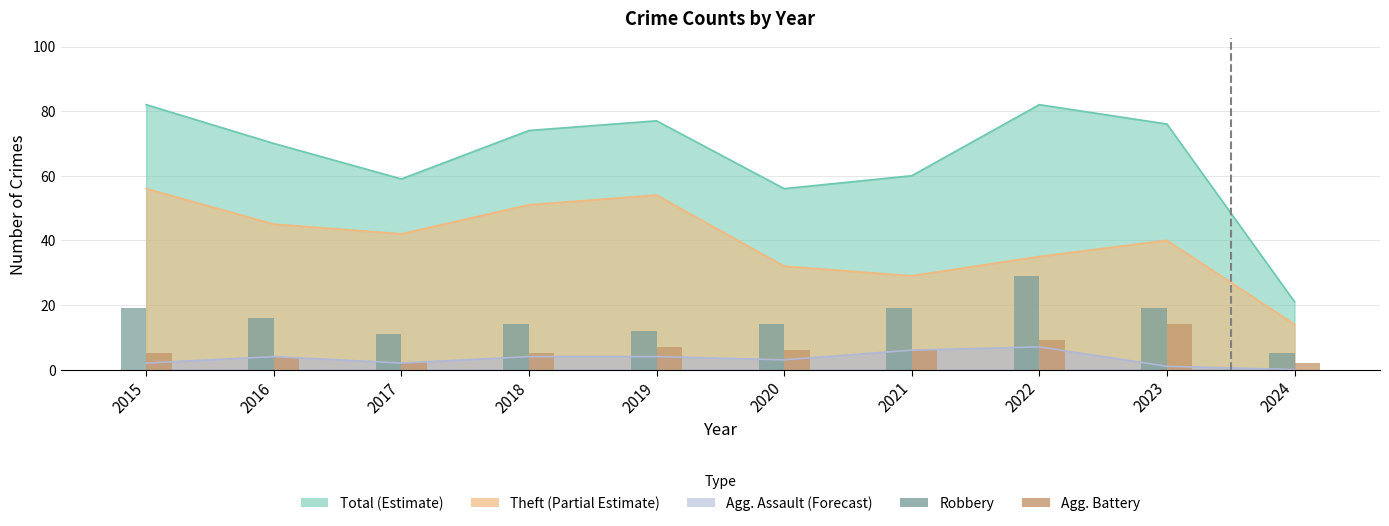

Which label corresponds to the smallest value in the chart?

2017